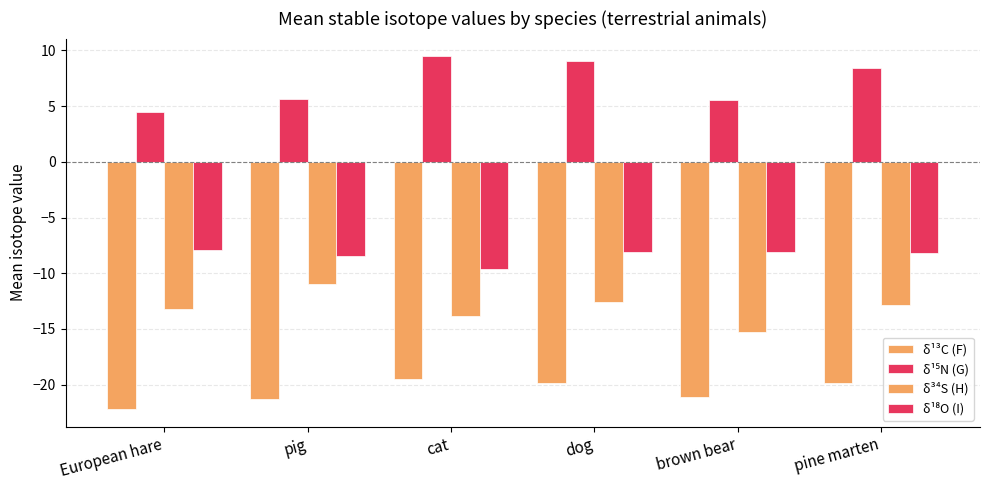

What is the sum of the δ¹⁸O (I) values at brown bear and pig?

-16.6